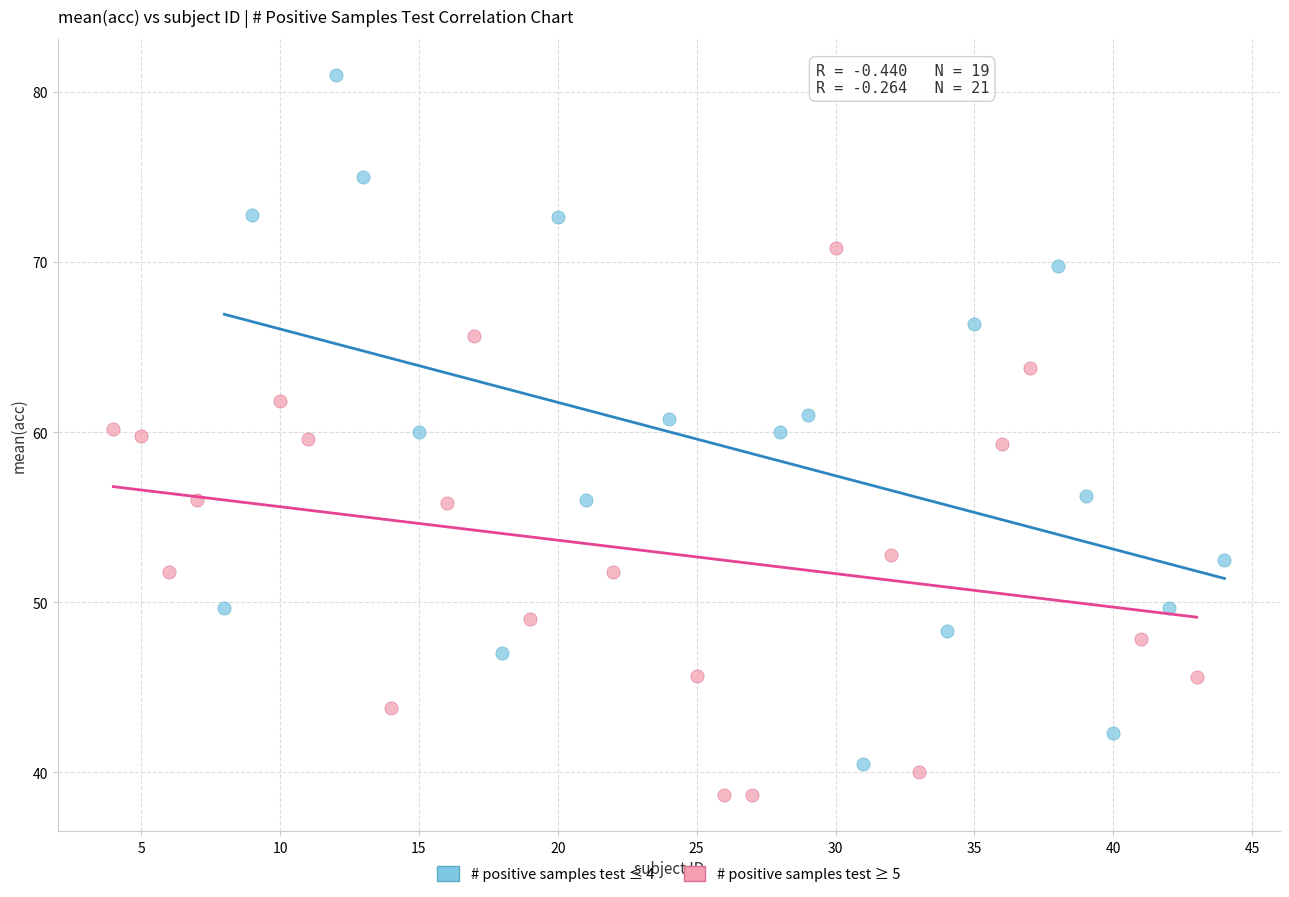

Which series contains the highest Y value?

# positive samples test ≤ 4